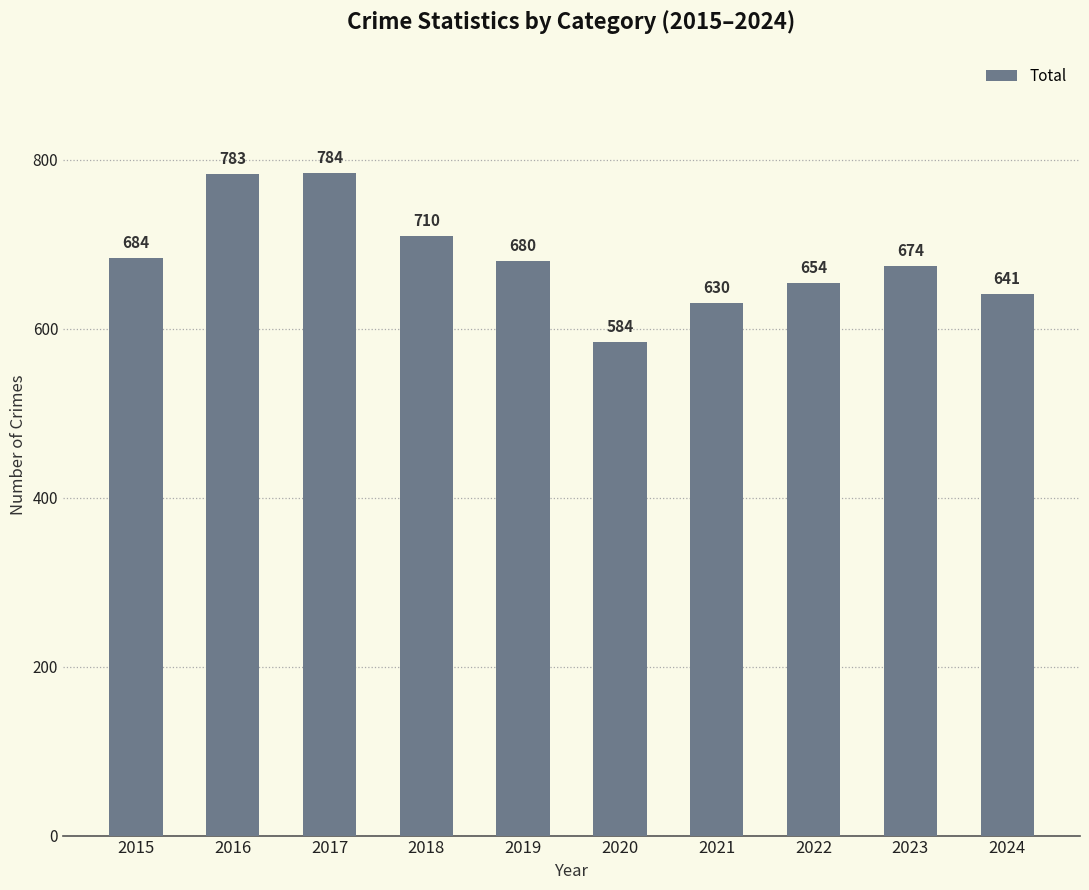

Reading left to right, extract all data points from this chart.

684	783	784	710	680	584	630	654	674	641